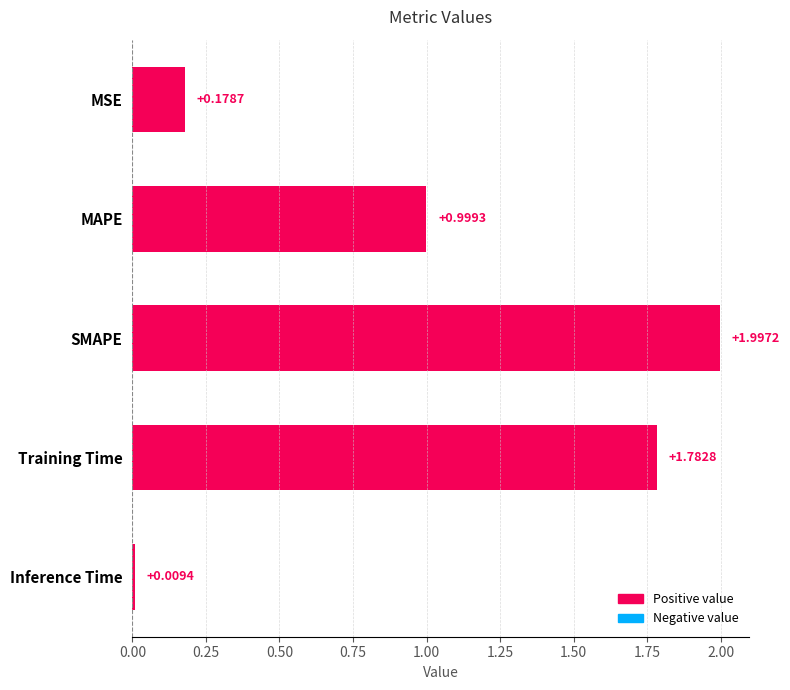

How many data points does each series have?

5